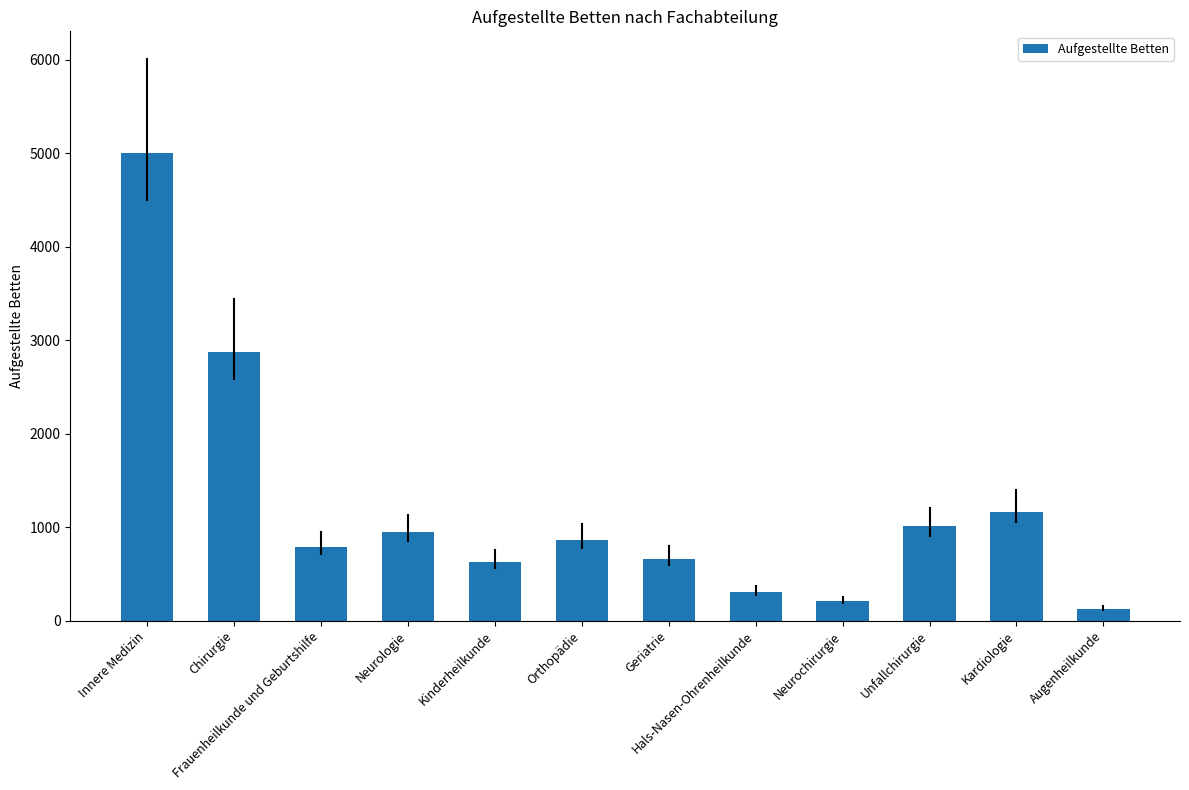

Is it true that the value at Kardiologie is 1166?

True